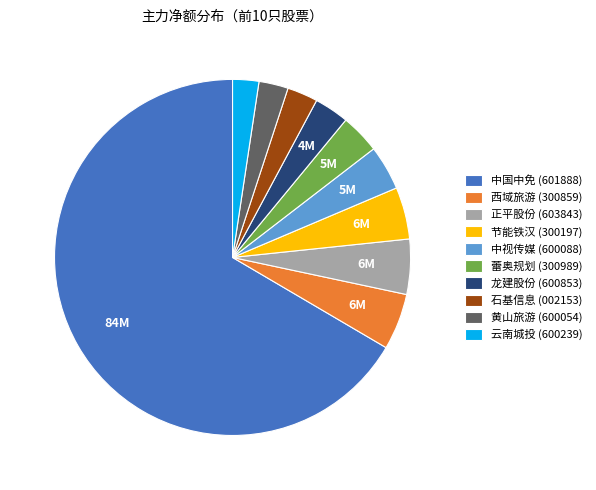

Do 云南城投 and 蕾奥规划 together represent more than half of the pie?

No